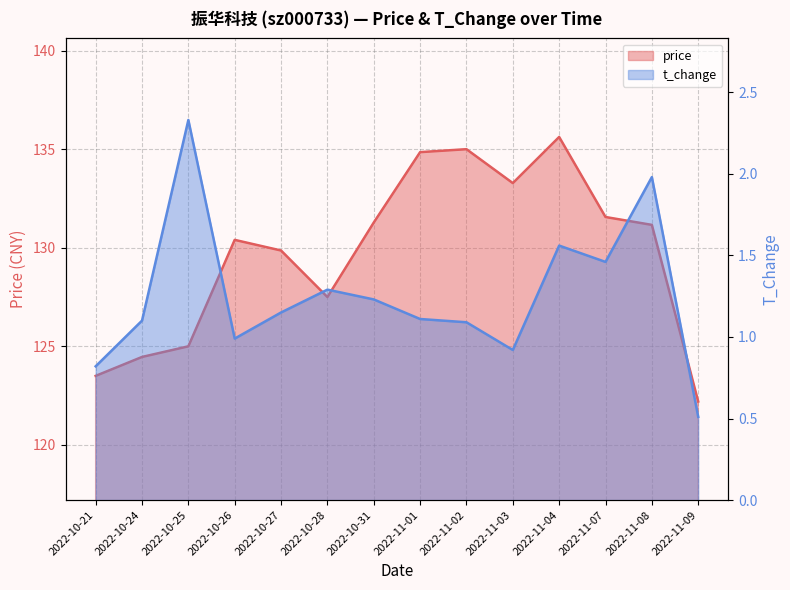

What is the lowest value of the price series?

122.2